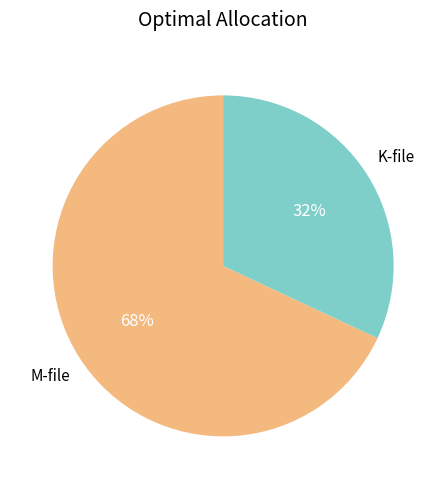

Is there a majority slice in this chart?

Yes